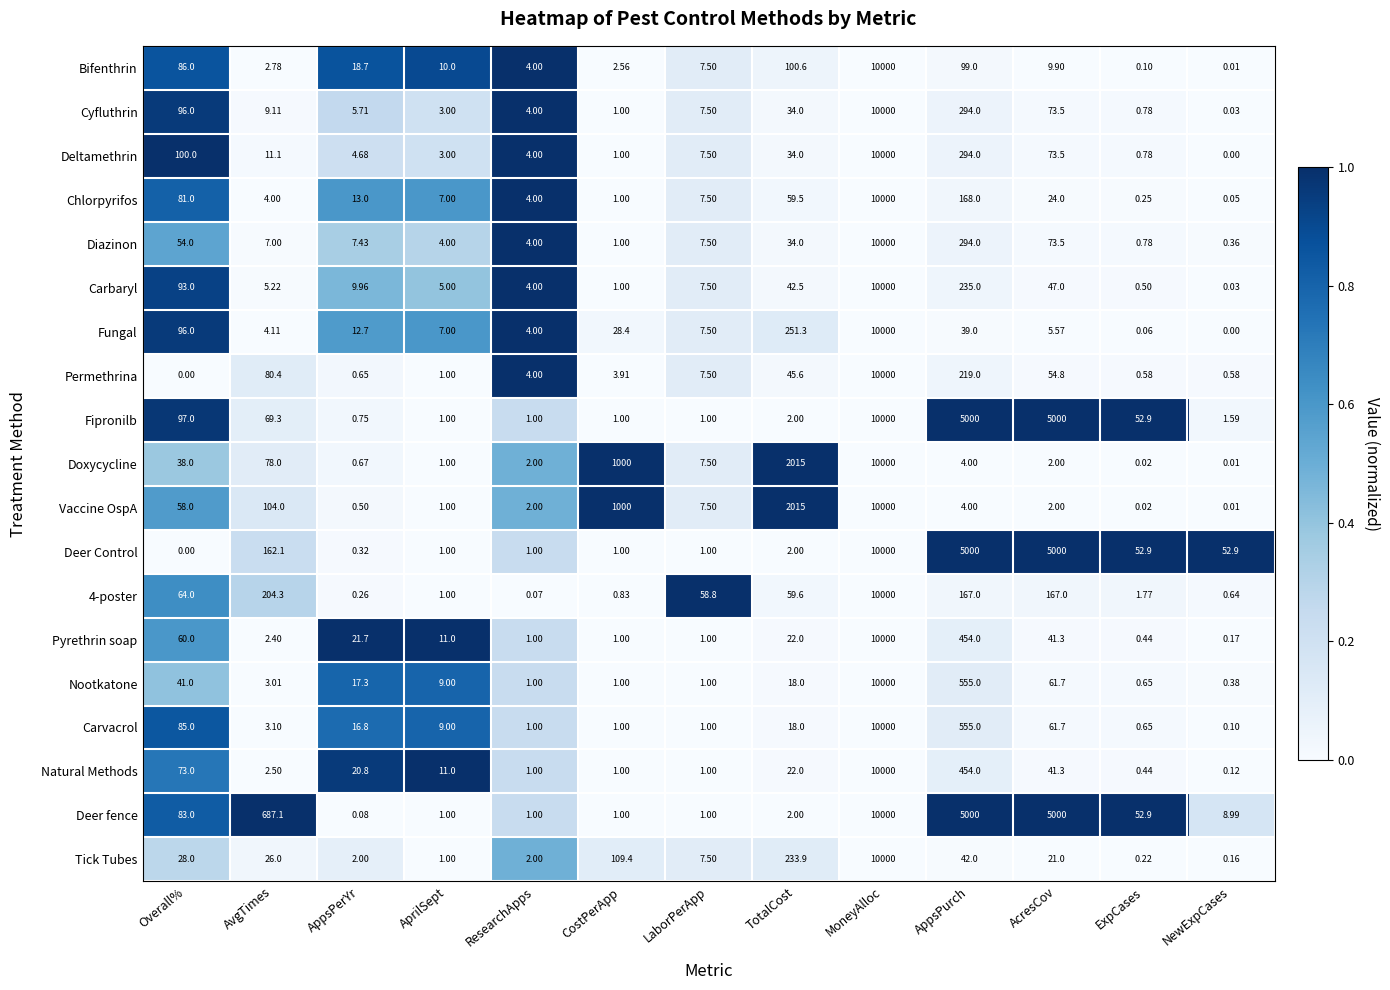

What is the difference between the highest and lowest values at AppsPurch?

4996.0